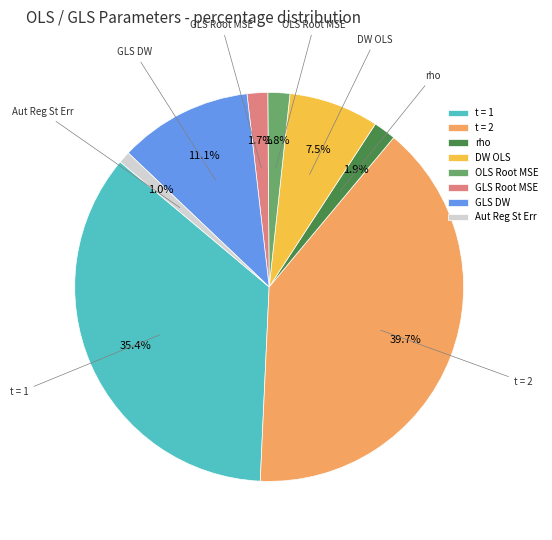

Does any single category account for the majority?

No